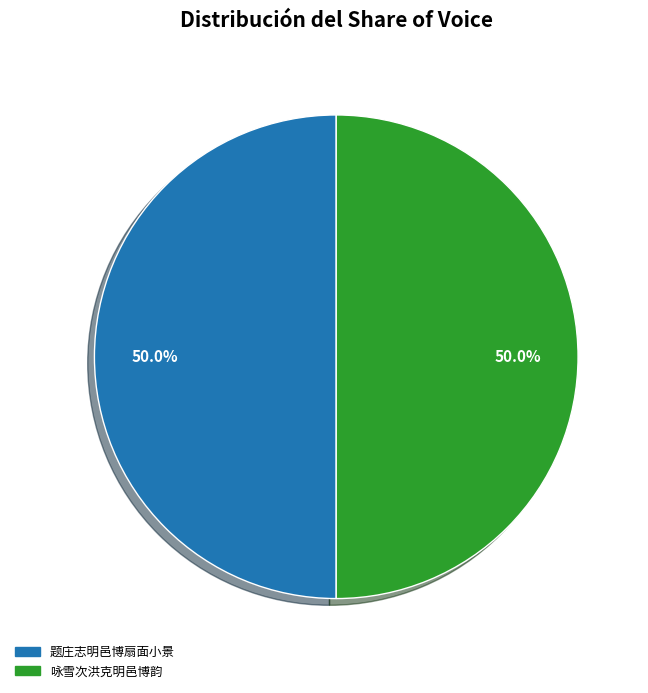

Approximately how many times larger is the value at 题庄志明邑博扇面小景 compared to 咏雪次洪克明邑博韵?

1.0